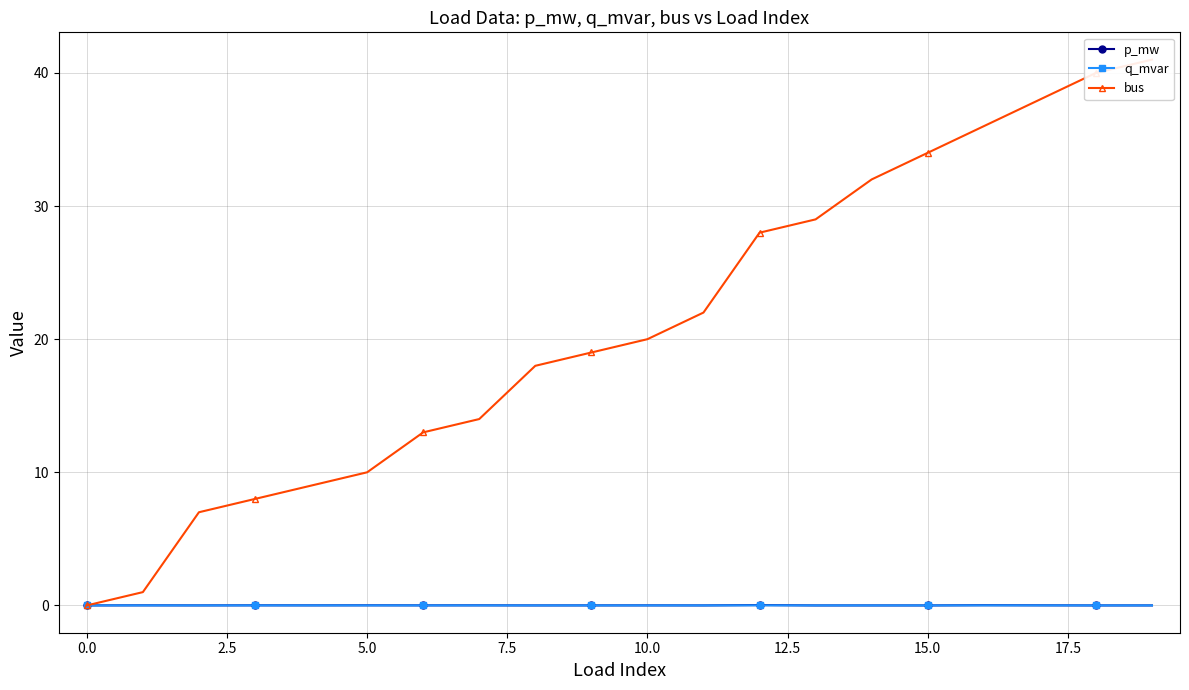

Between 13 and 2.5, which is larger?

2.5